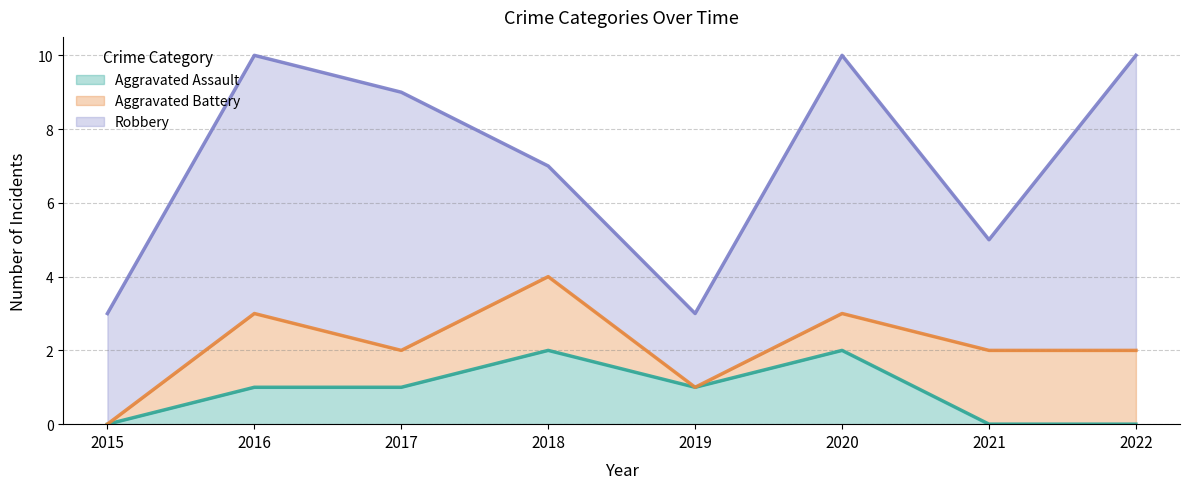

True or false: Aggravated Assault has a value of -1 at 2021.

False